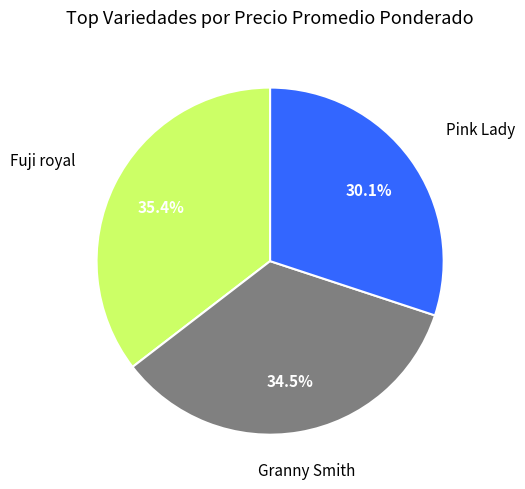

Is there a majority slice in this chart?

No